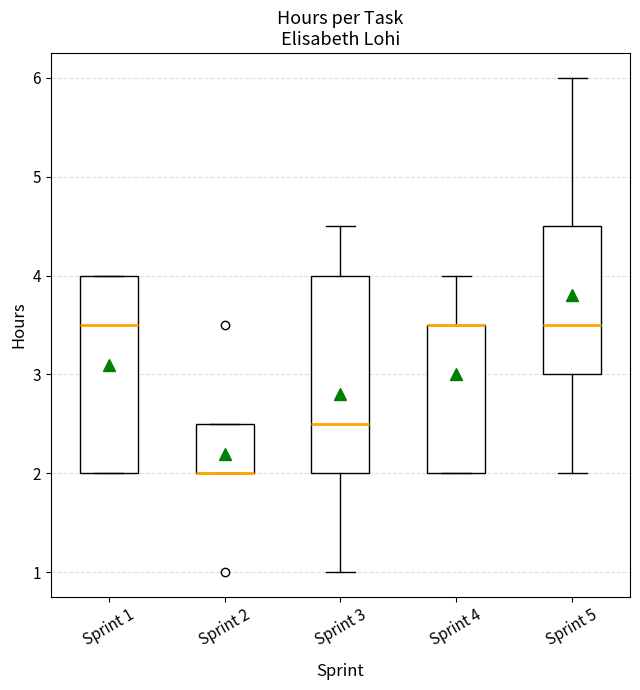

Where is the upper edge of the box for Sprint 1 on the y-axis? The values are not printed on the chart, so give them approximately, as read against the axis.

4.0